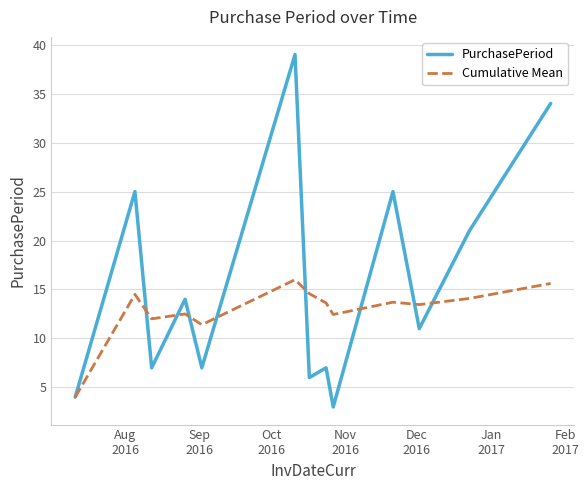

Which series has the largest range (max minus min)?

PurchasePeriod